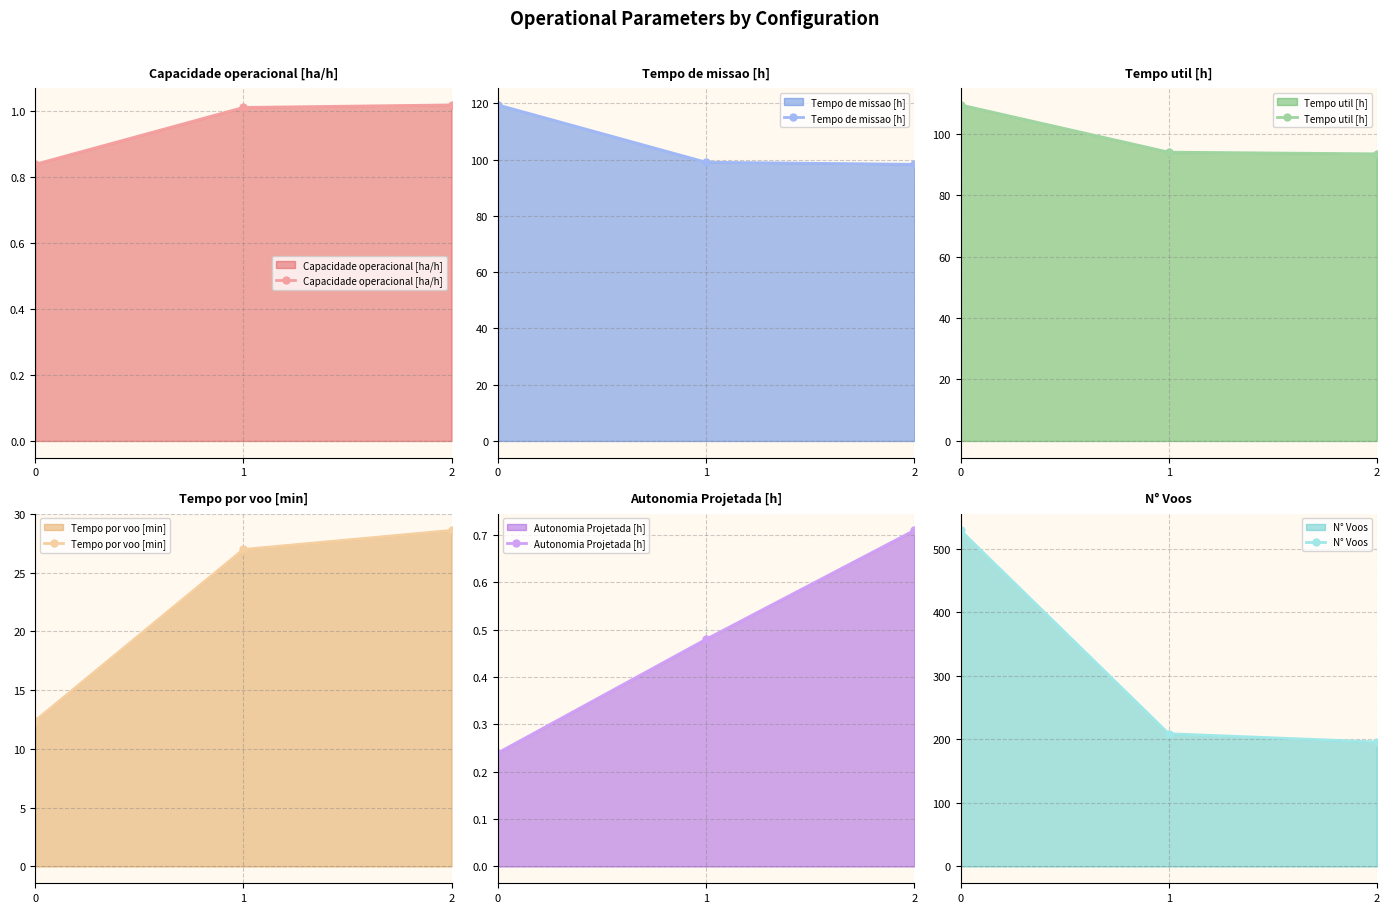

Does the chart have visible grid lines?

Yes